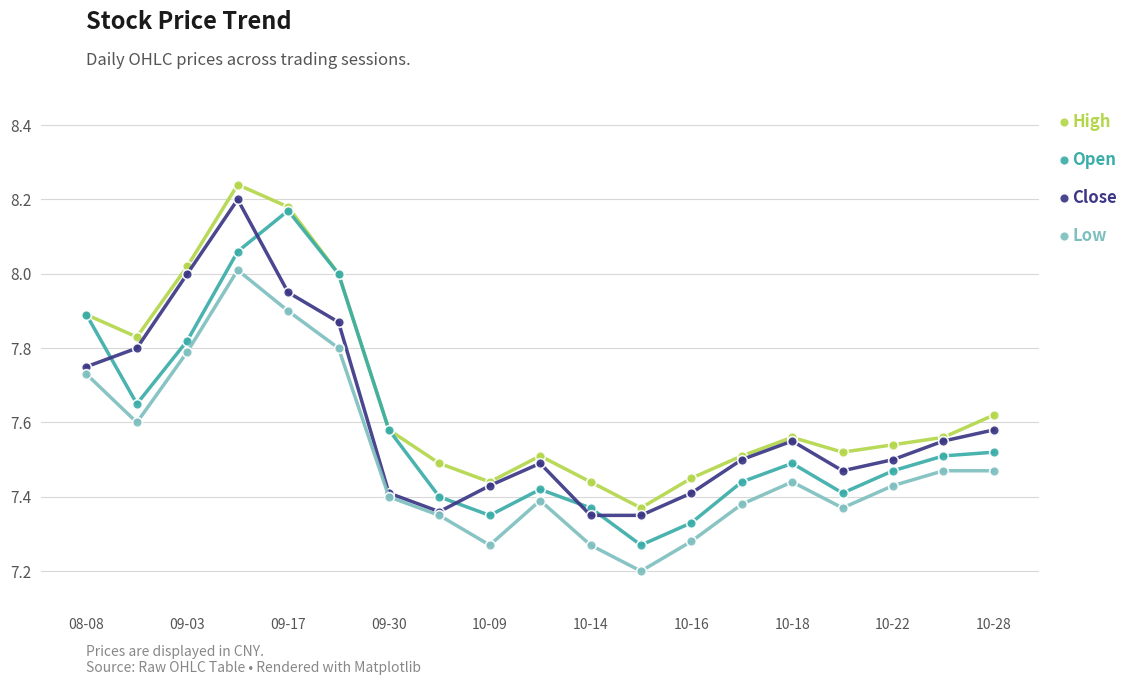

At how many categories does at least one series exceed 7?

19